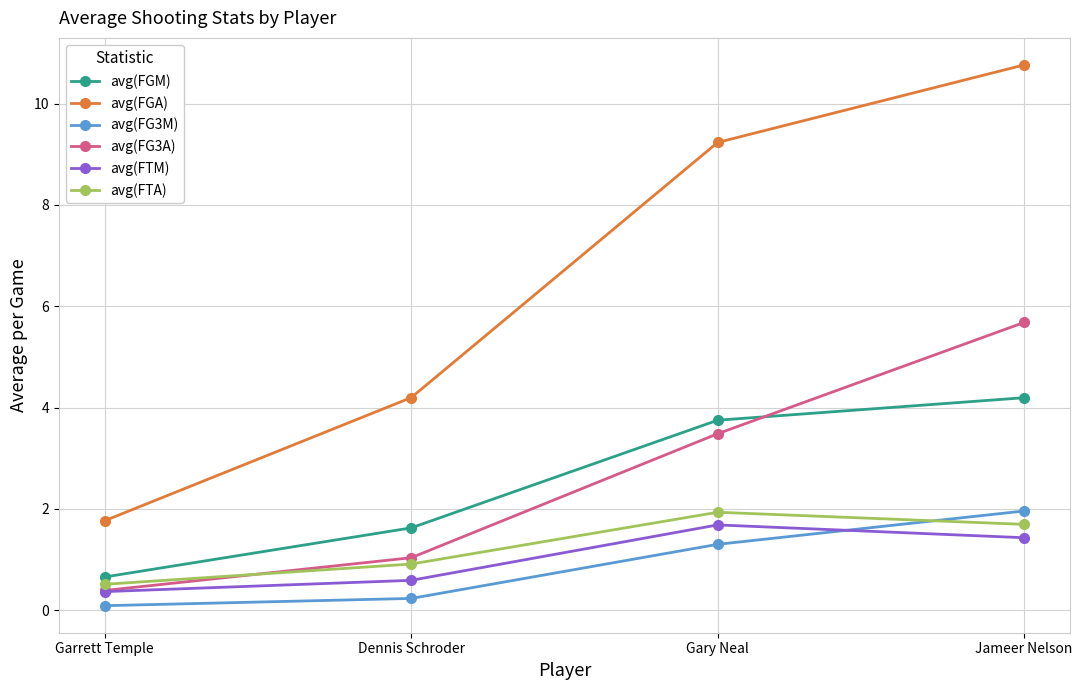

The avg(FGM) series shows 2.7 at Jameer Nelson. True or false?

False